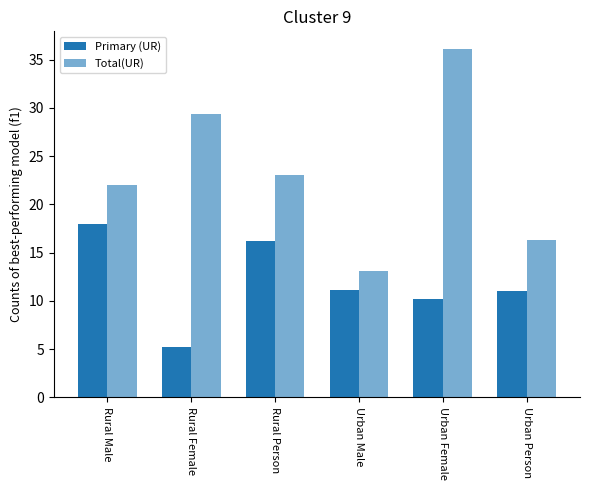

How many groups of bars are there?

6